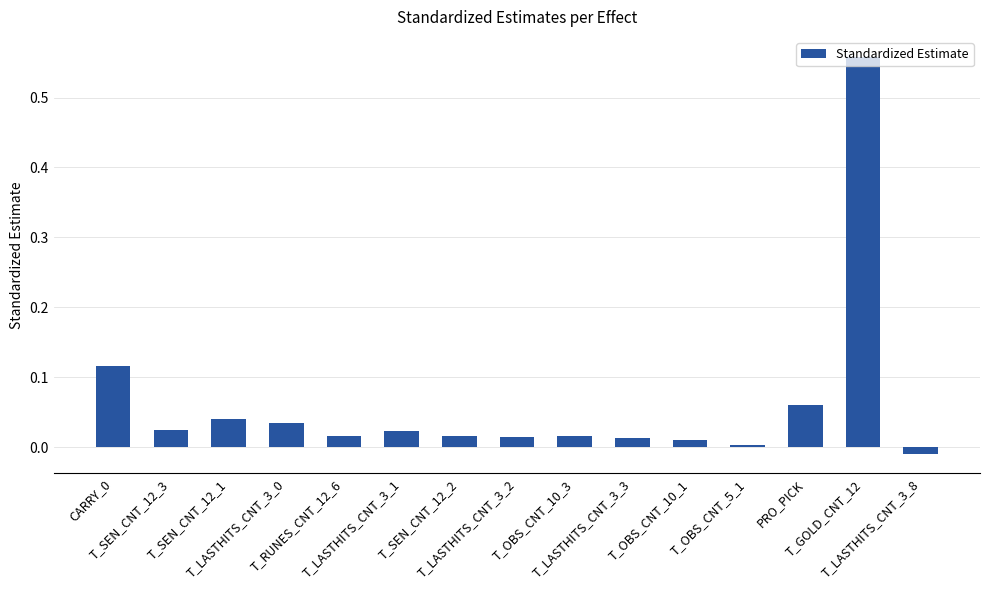

What is the sum of all values?

0.9